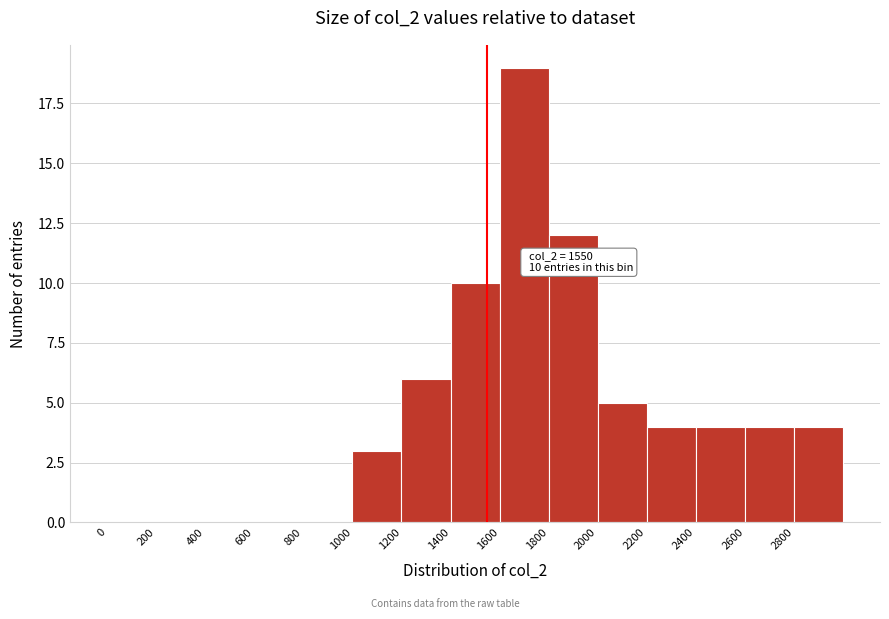

Over which range of the x-axis is the bar tallest?

1600 to 1800